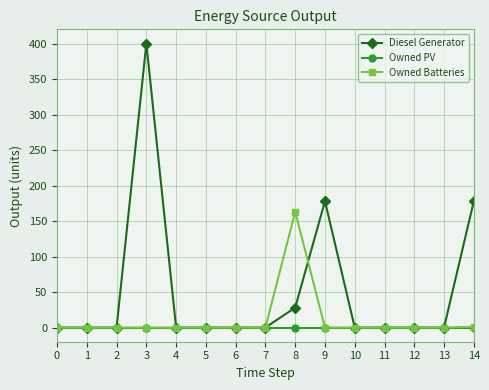

Count the number of categories in the chart.

15